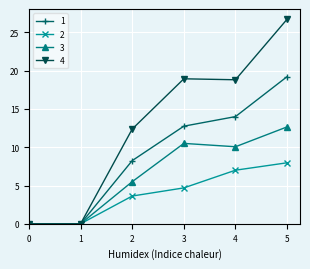

What is the total value across all series at 2?

29.8